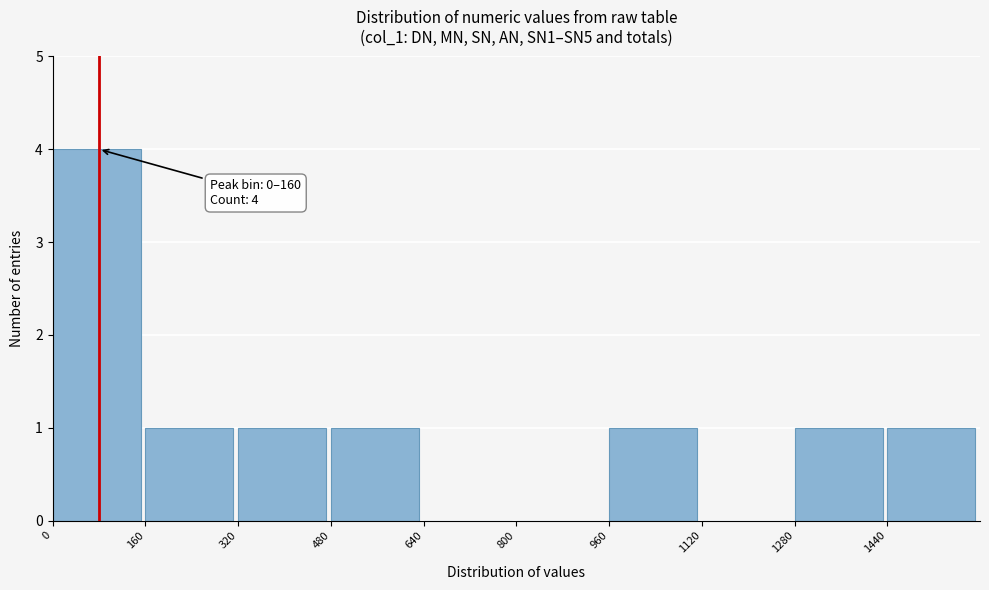

Which range on the x-axis has the tallest bar?

0 to 160